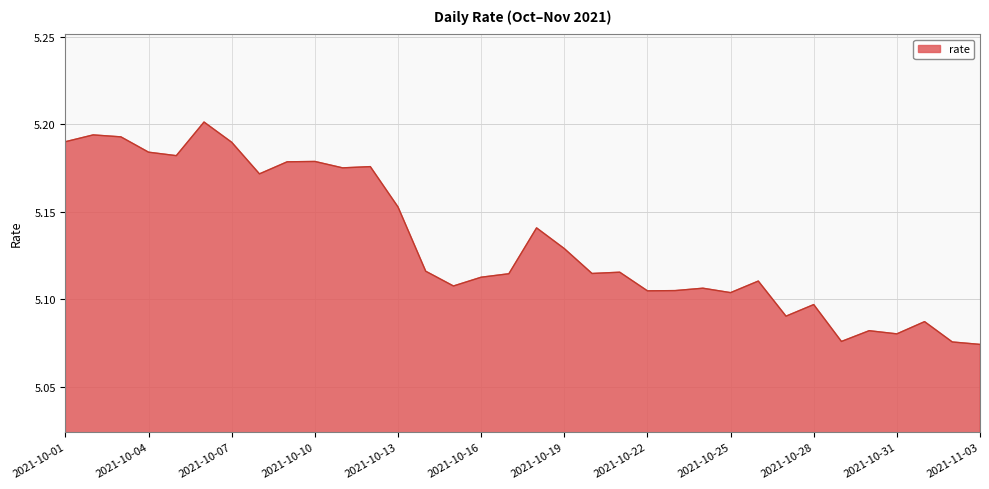

How many interior local peaks (higher than both neighbors) does the data have?

11